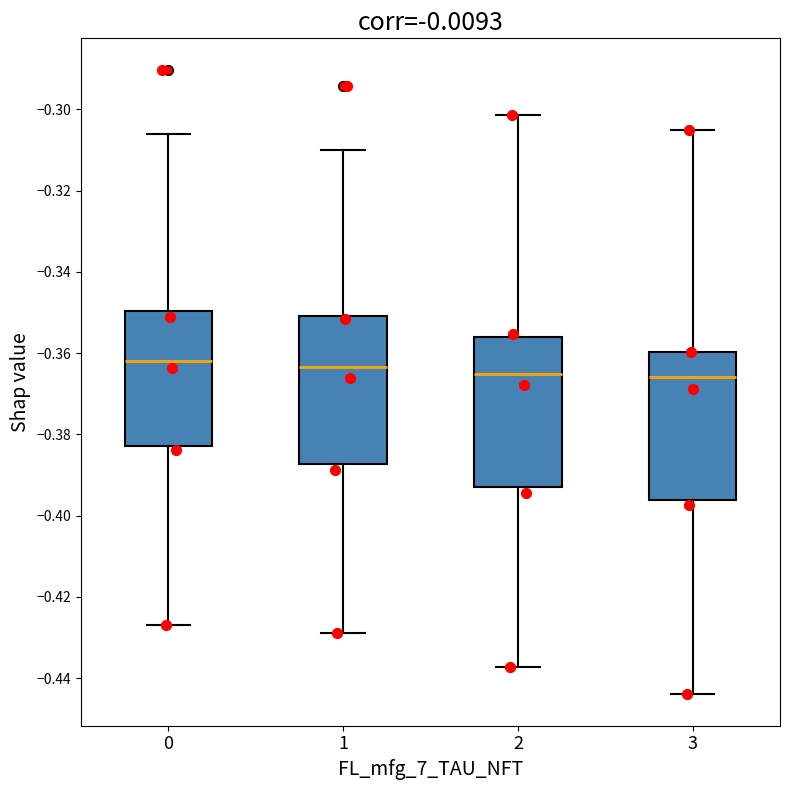

Where does the upper whisker of the box at x = 2 end on the y-axis? The values are not printed on the chart, so give them approximately, as read against the axis.

-0.302